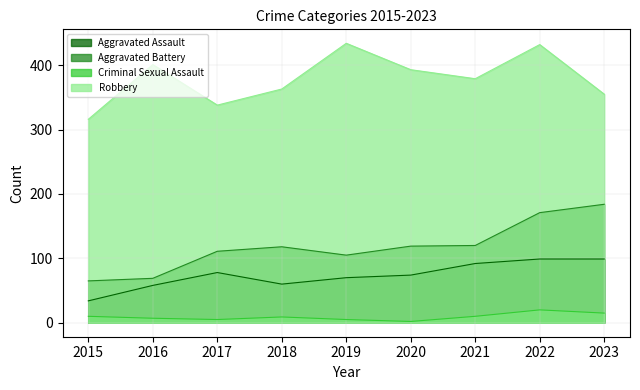

Between 2020 and 2015, which is larger?

2020